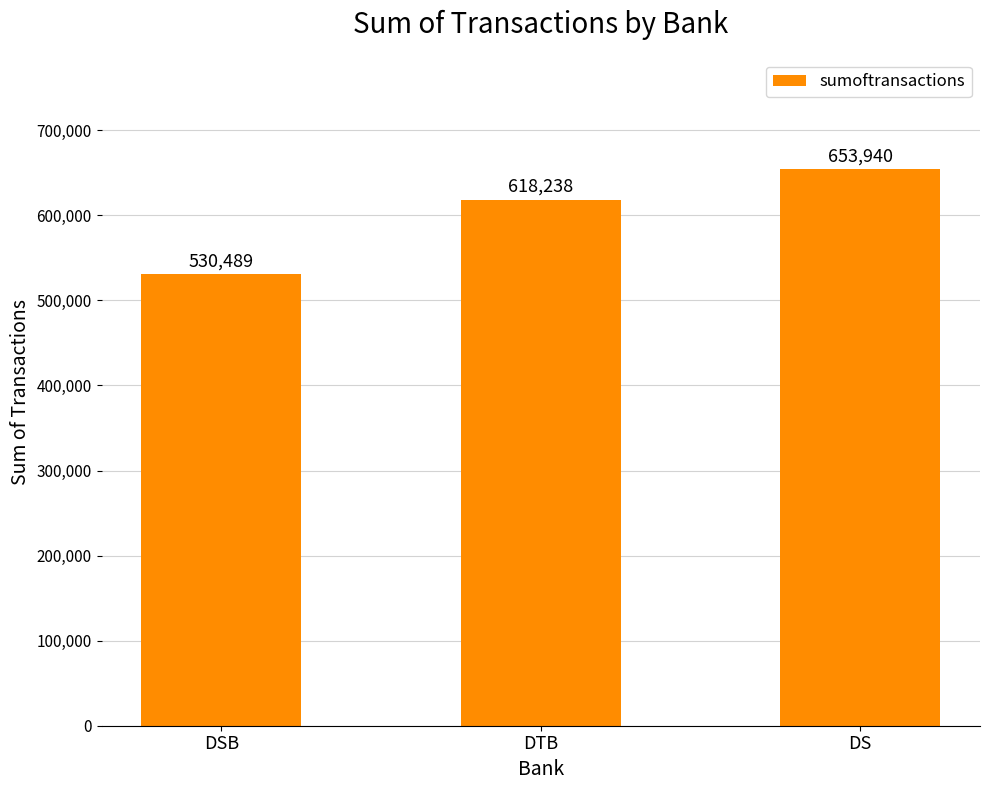

List the labels in order of value, smallest first.

DSB, DTB, DS